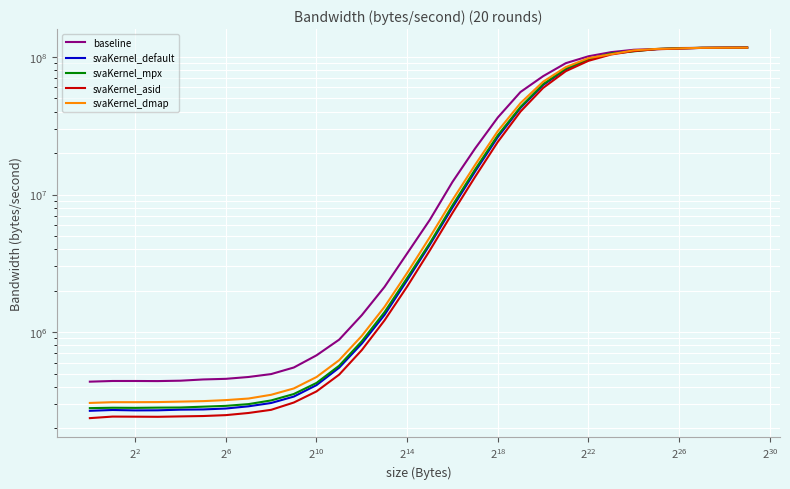

How many data points in svaKernel_dmap are above 4895140?

15